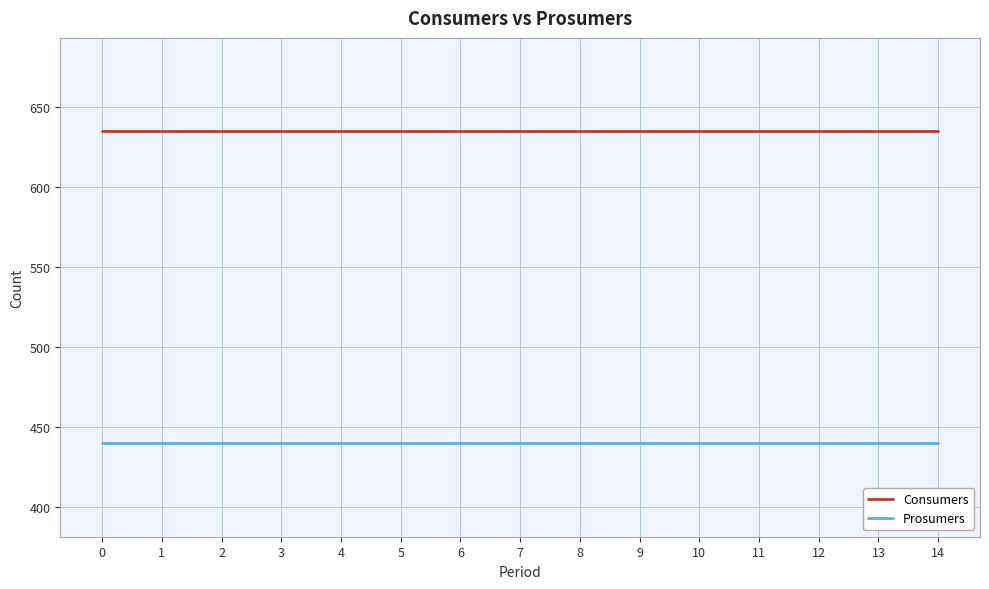

Reading right to left, list all the values displayed in this chart.

Consumers: 14=635	13=635	12=635	11=635	10=635	9=635	8=635	7=635	6=635	5=635	4=635	3=635	2=635	1=635	0=635
Prosumers: 14=440	13=440	12=440	11=440	10=440	9=440	8=440	7=440	6=440	5=440	4=440	3=440	2=440	1=440	0=440